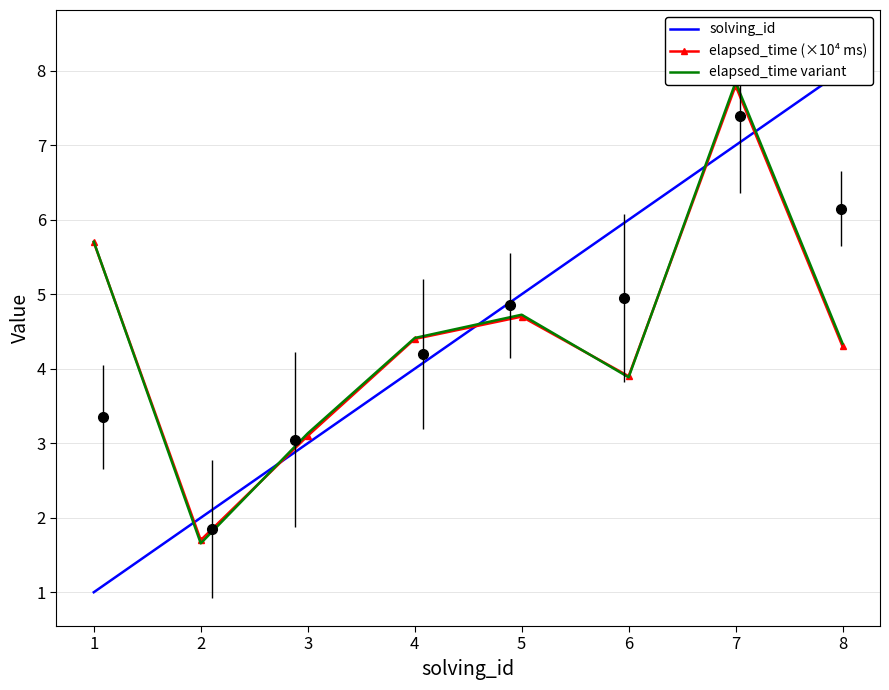

Which series changed the most between 5 and 7?

elapsed_time variant